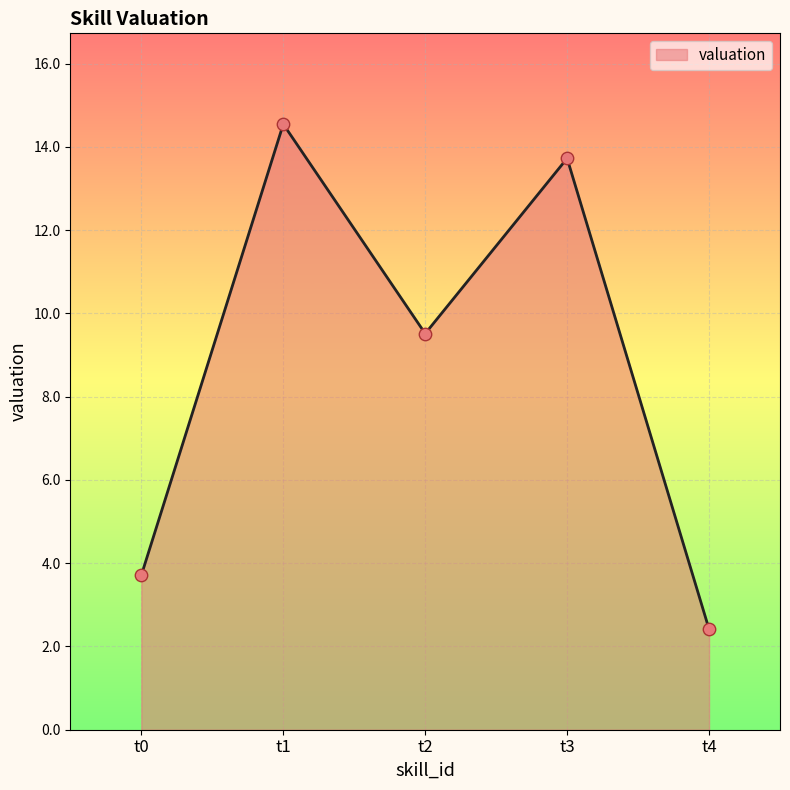

What is the change in value from t0 to t1?

+10.8